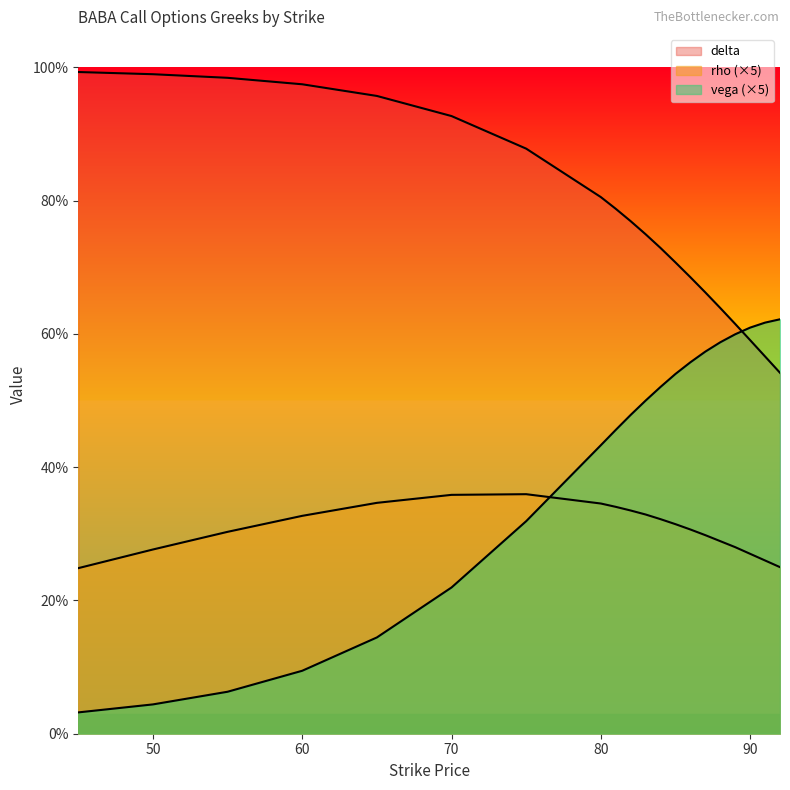

The value of rho at 81 is 0.5. True or false?

False